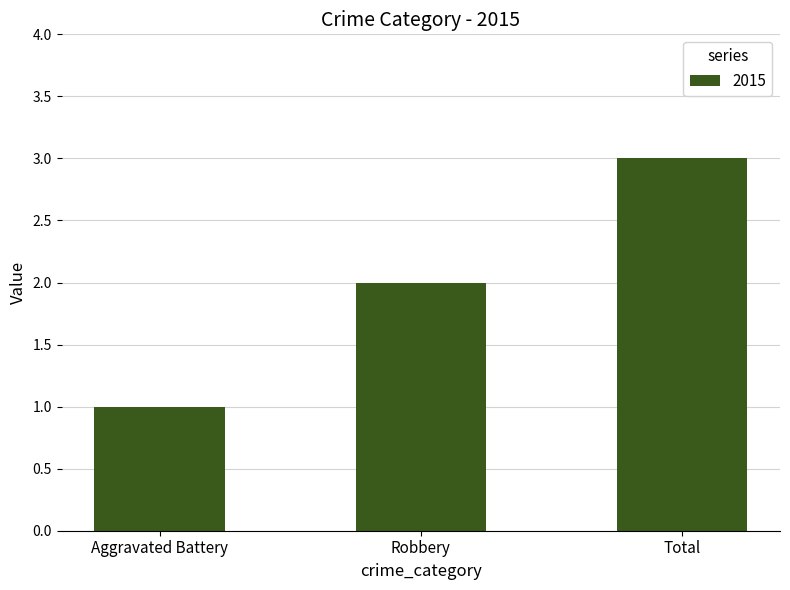

What is the sum of all values?

6